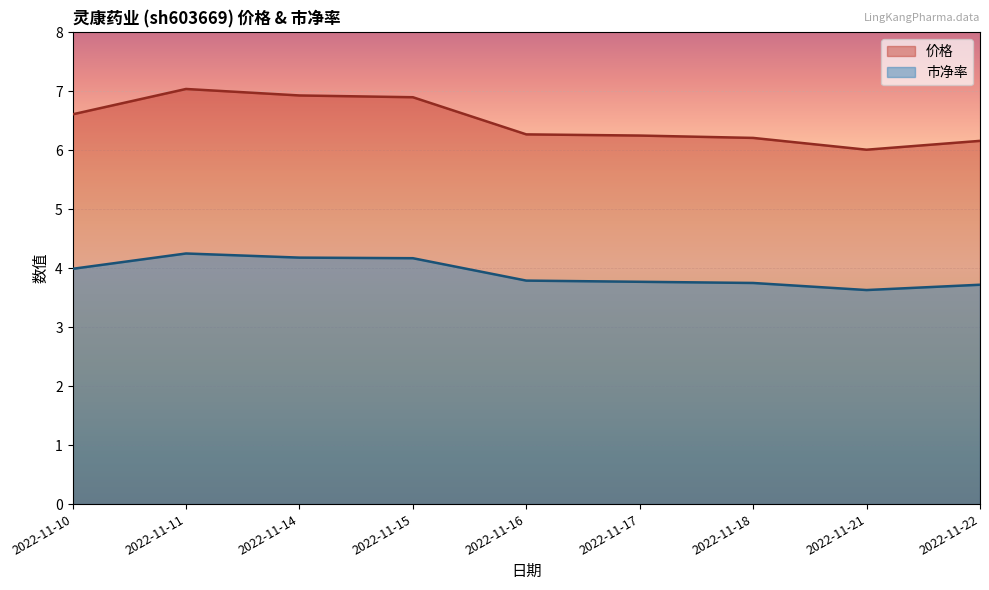

Reading left to right, extract all data points from this chart.

价格: 2022-11-10=6.6	2022-11-11=7.0	2022-11-14=6.9	2022-11-15=6.9	2022-11-16=6.3	2022-11-17=6.2	2022-11-18=6.2	2022-11-21=6.0	2022-11-22=6.2
市净率: 2022-11-10=4.0	2022-11-11=4.2	2022-11-14=4.2	2022-11-15=4.2	2022-11-16=3.8	2022-11-17=3.8	2022-11-18=3.8	2022-11-21=3.6	2022-11-22=3.7